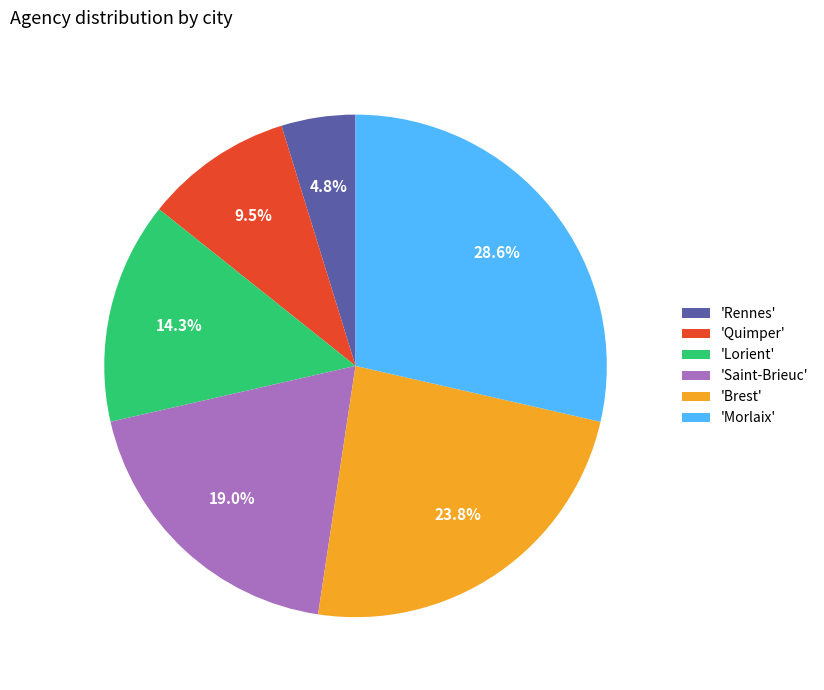

To the nearest percent, what is the average slice percentage?

17%